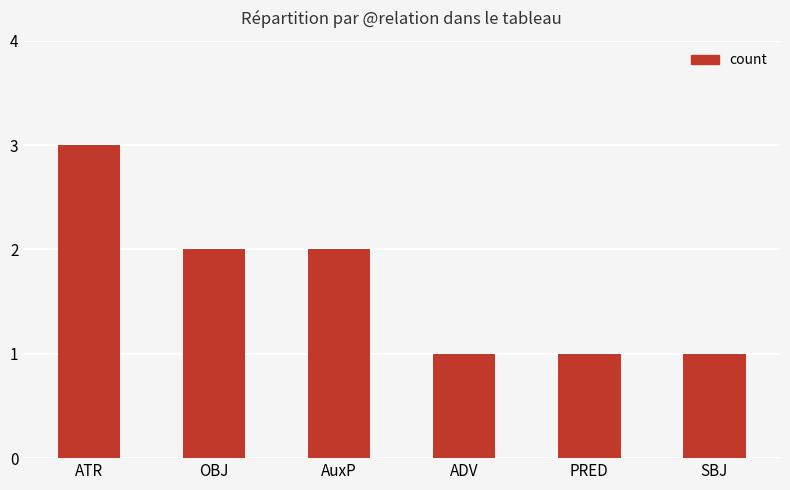

Reading left to right, what are all the values shown in this chart?

3	2	2	1	1	1